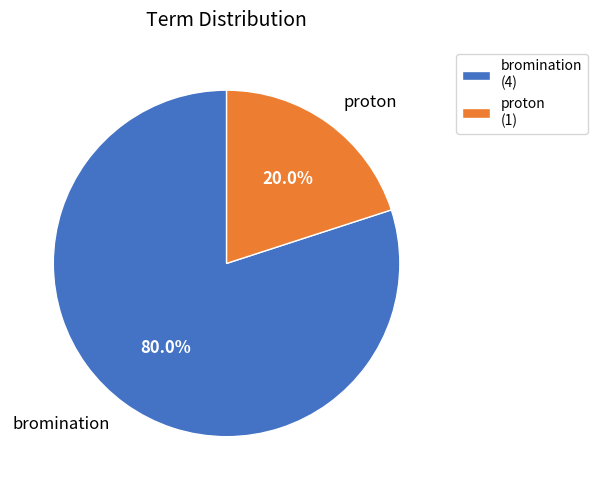

Which has a higher value, proton or bromination?

bromination